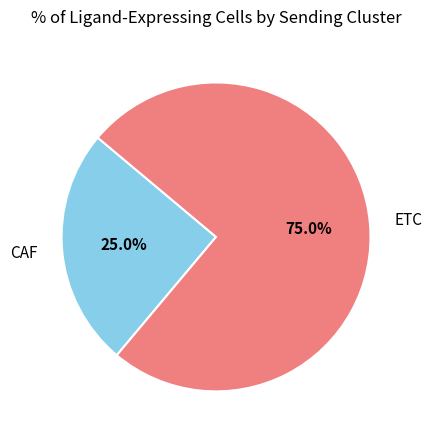

To the nearest percent, what is the average slice percentage?

50%